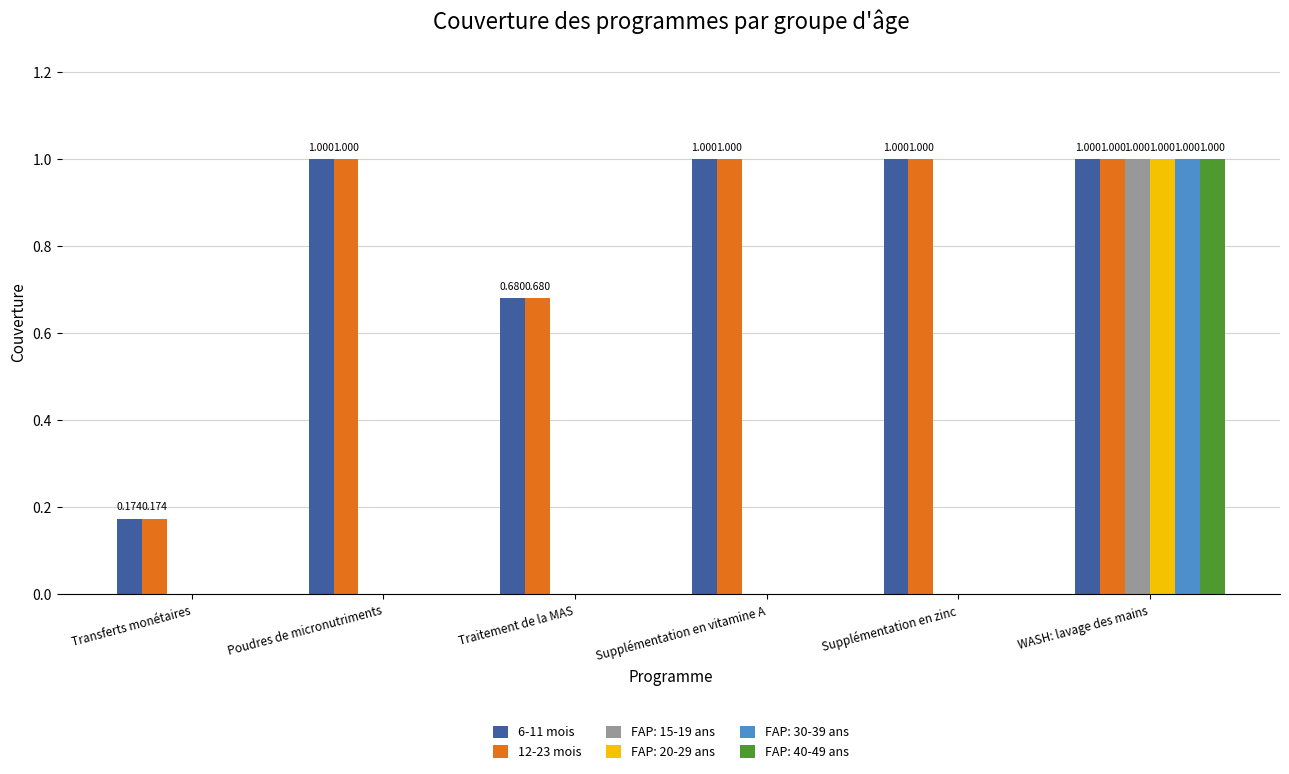

At which category is the sum across all series the highest?

WASH: lavage des mains